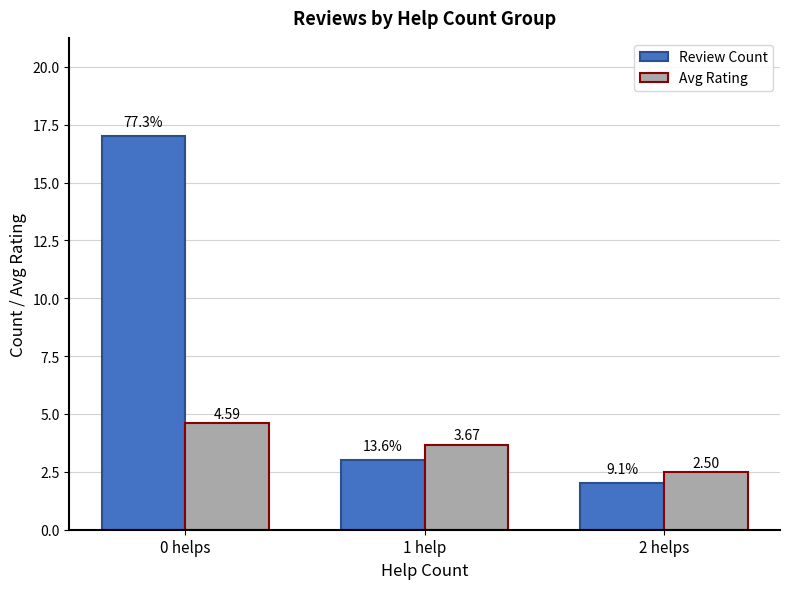

What is the difference between the highest and lowest values at 2 helps?

0.5